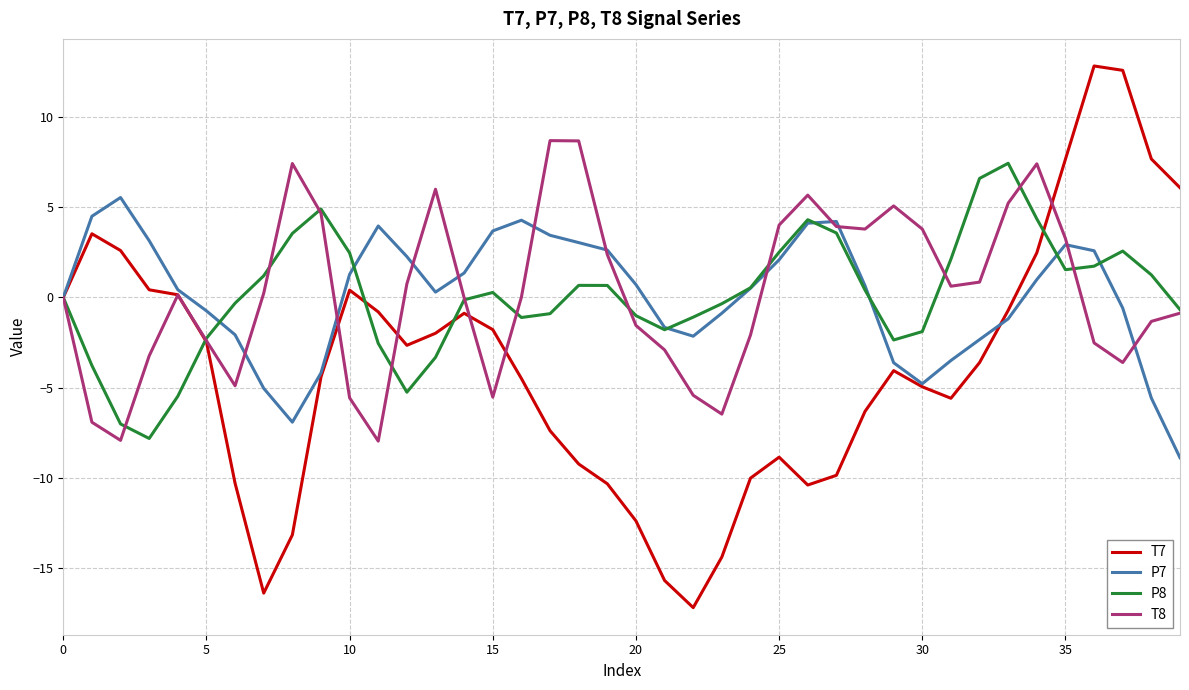

What is the highest value of the P8 series?

7.4